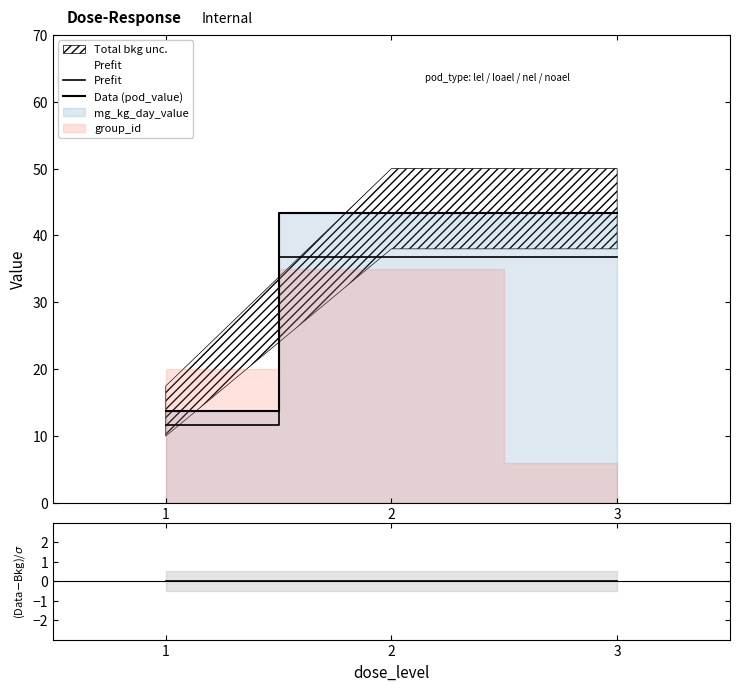

Between 2 and 3, which series saw the biggest shift?

Prefit